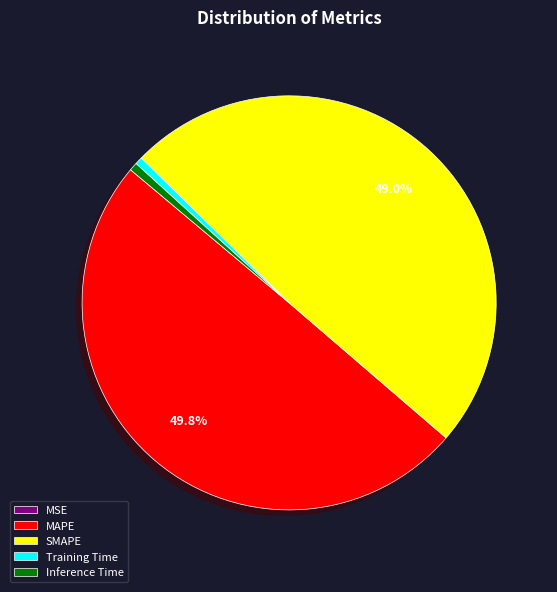

Which slice is the largest?

MAPE